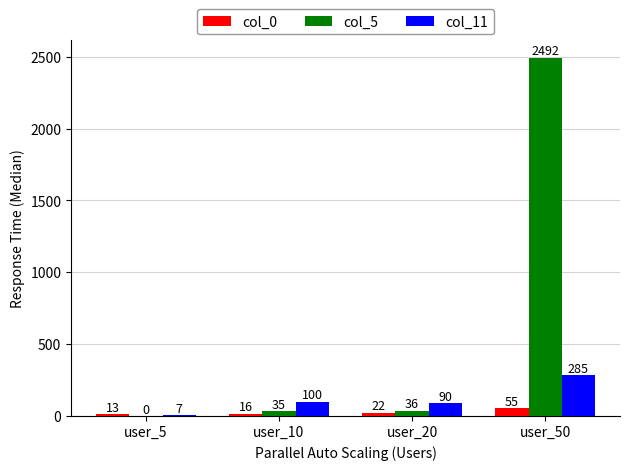

Are the bars horizontal?

No